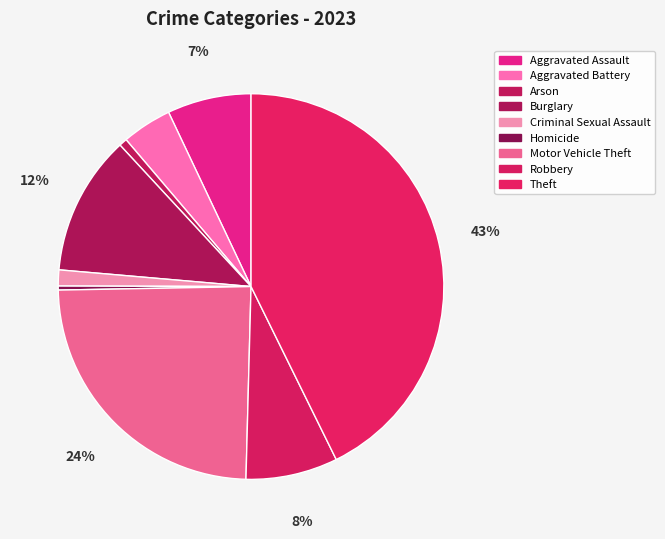

Which category has the smallest portion of the pie?

Homicide